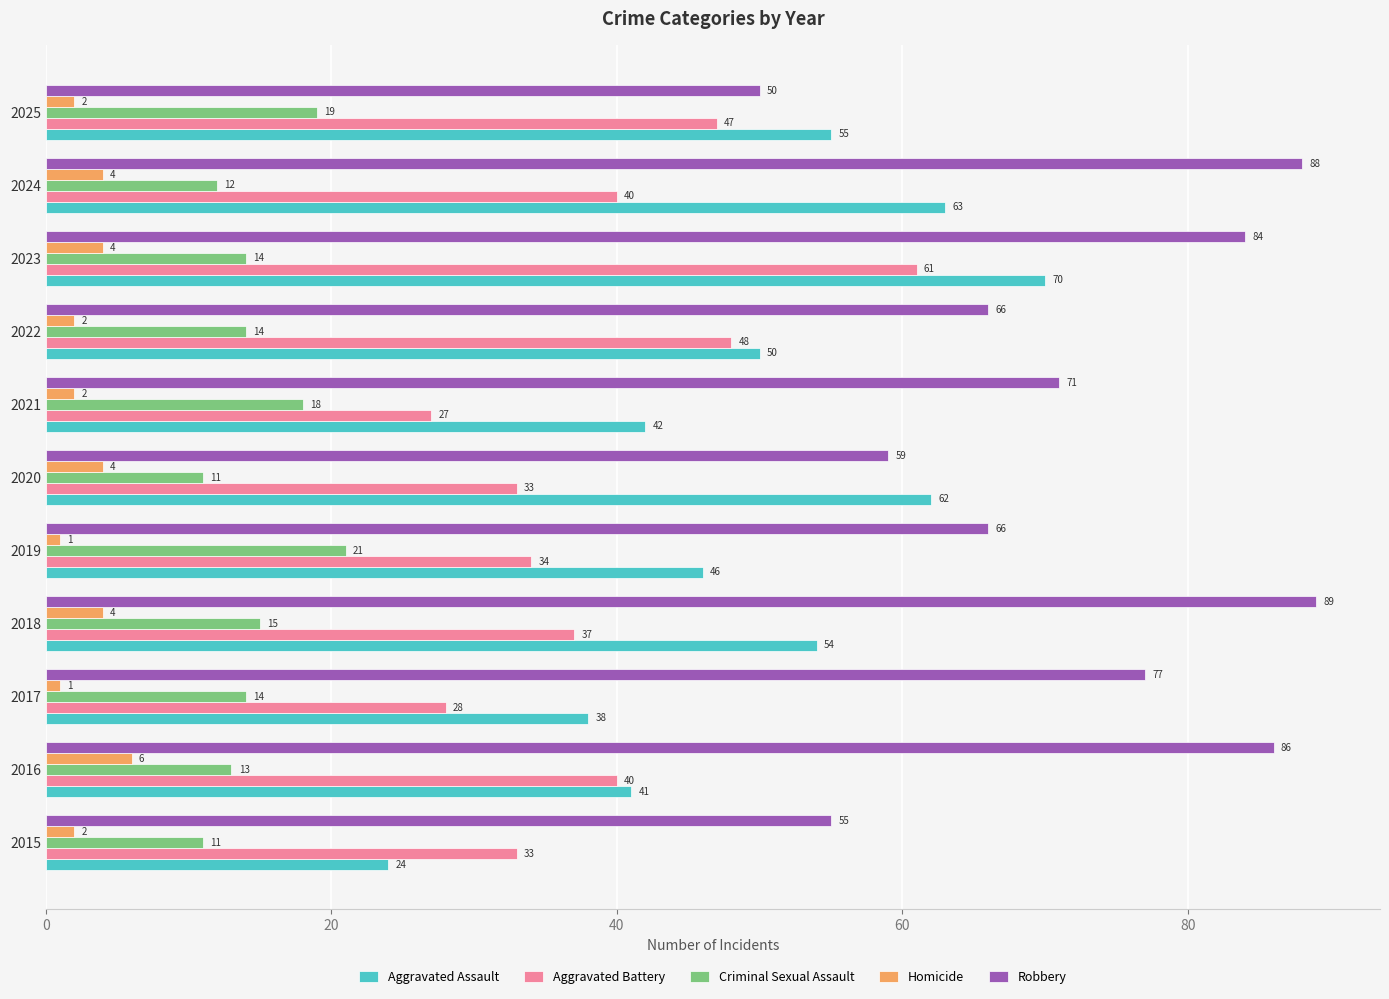

What are all the series names shown in the legend?

Aggravated Assault, Aggravated Battery, Criminal Sexual Assault, Homicide, Robbery